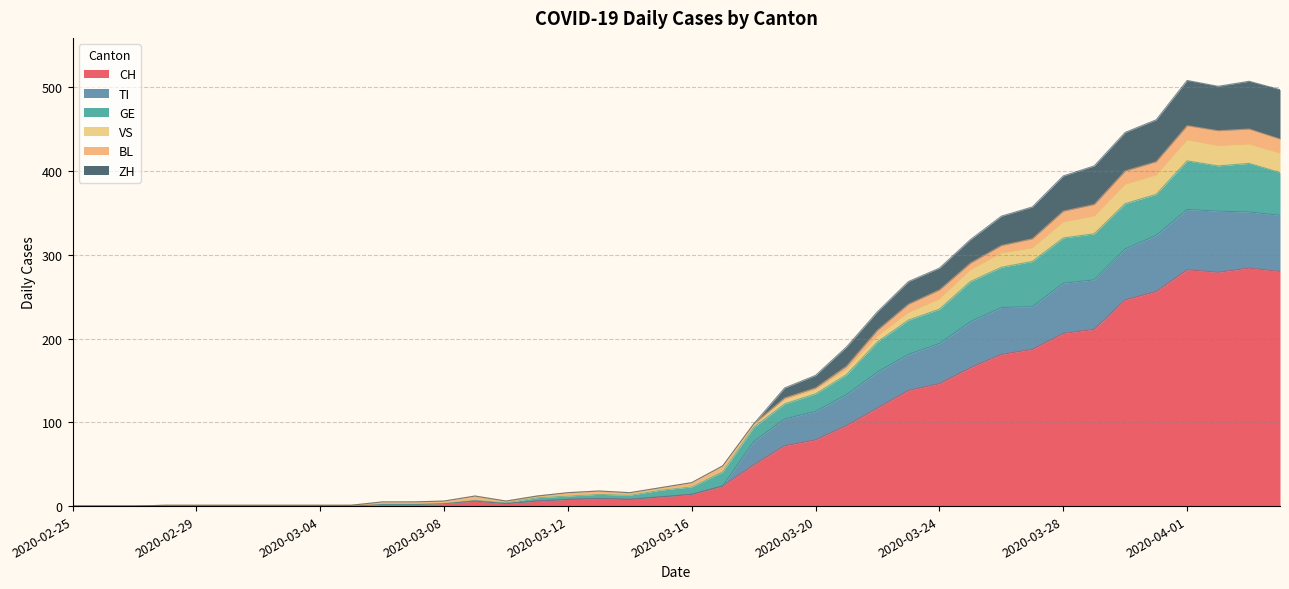

At how many categories does at least one series exceed 432?

6